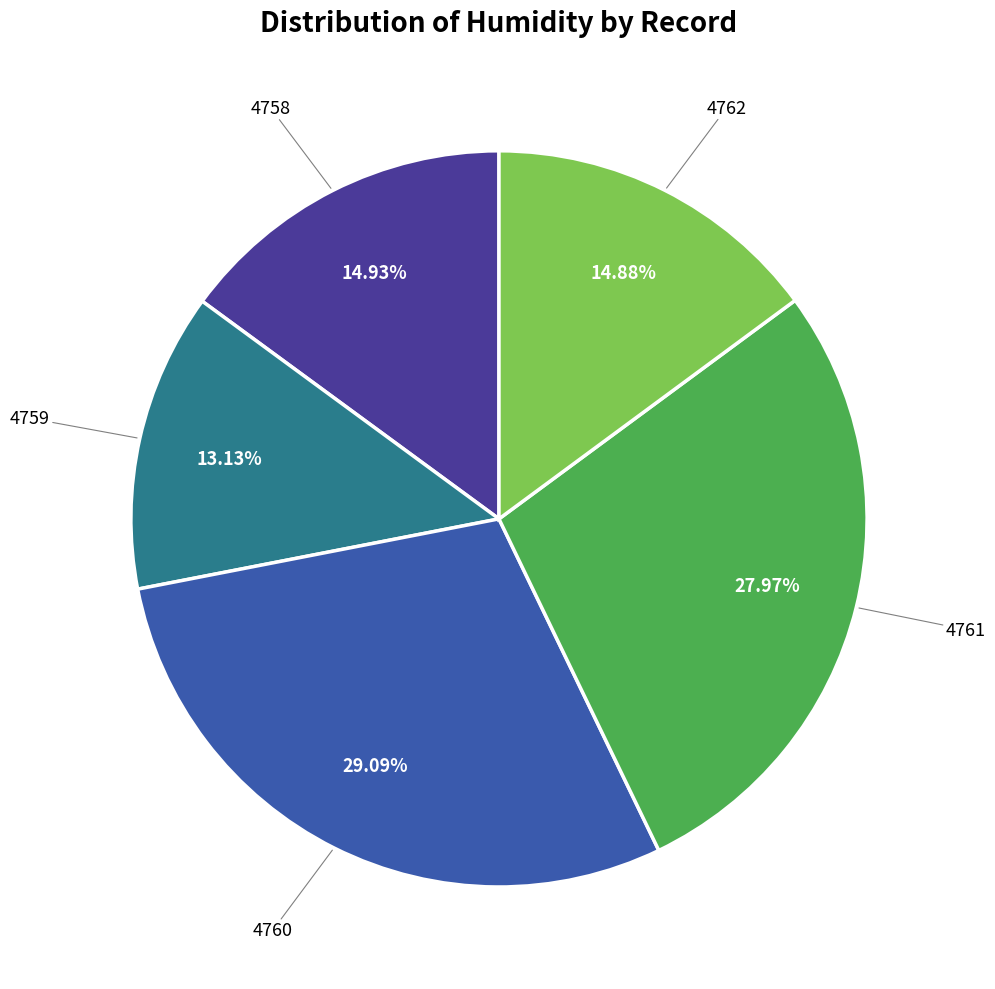

Is there any slice that represents more than half of the pie?

No